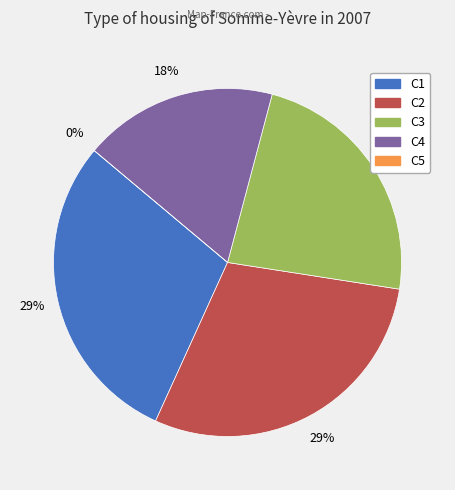

To the nearest percent, what is the average slice percentage?

20%